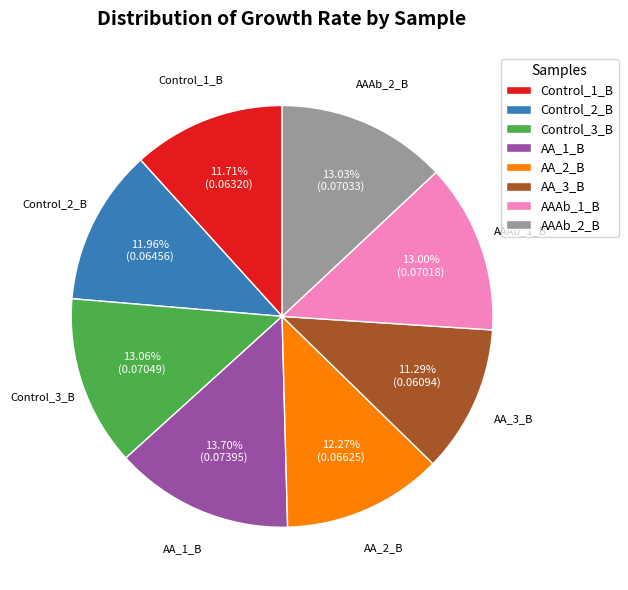

Which has a higher value, Control_2_B or AA_3_B?

Control_2_B